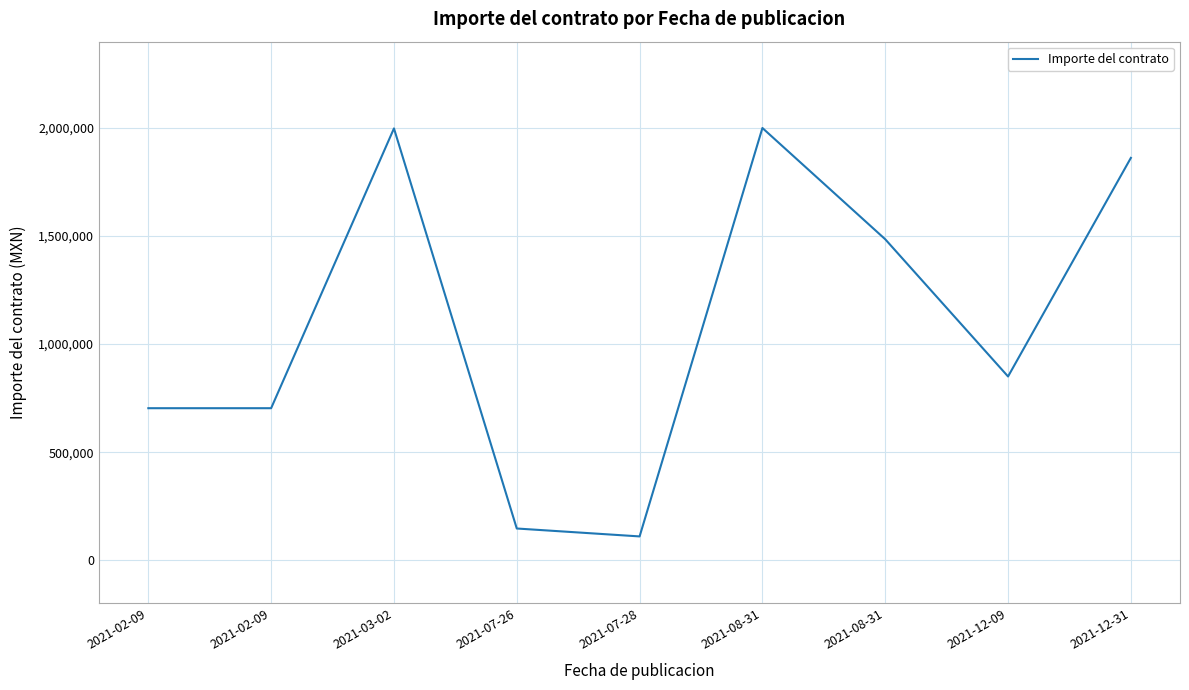

Which category has the lowest value across all series?

2021-07-28